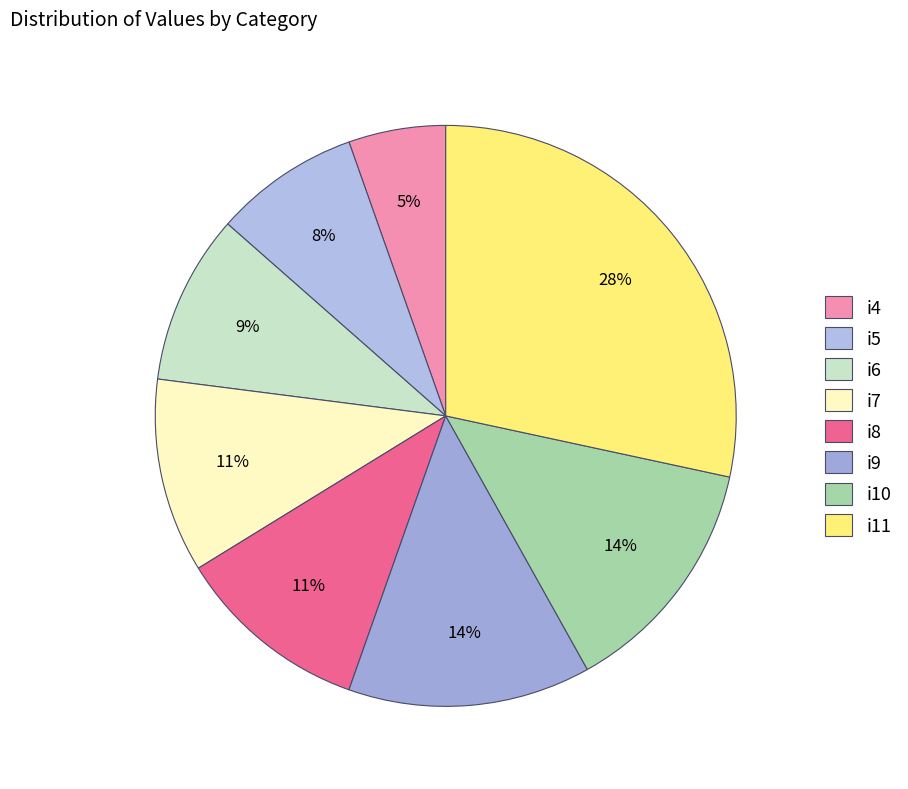

Which slice is the largest?

i11